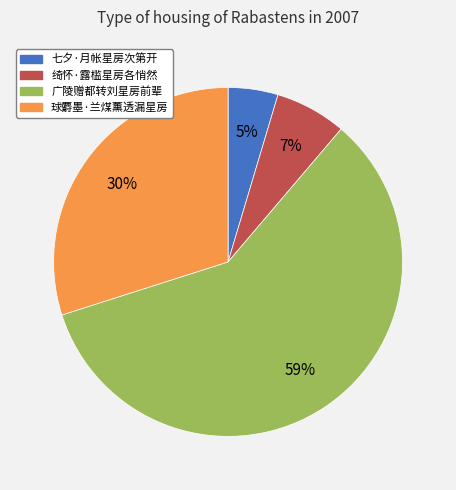

To the nearest percent, what percentage of the pie is 球麝墨·兰煤薰透漏星房?

30%